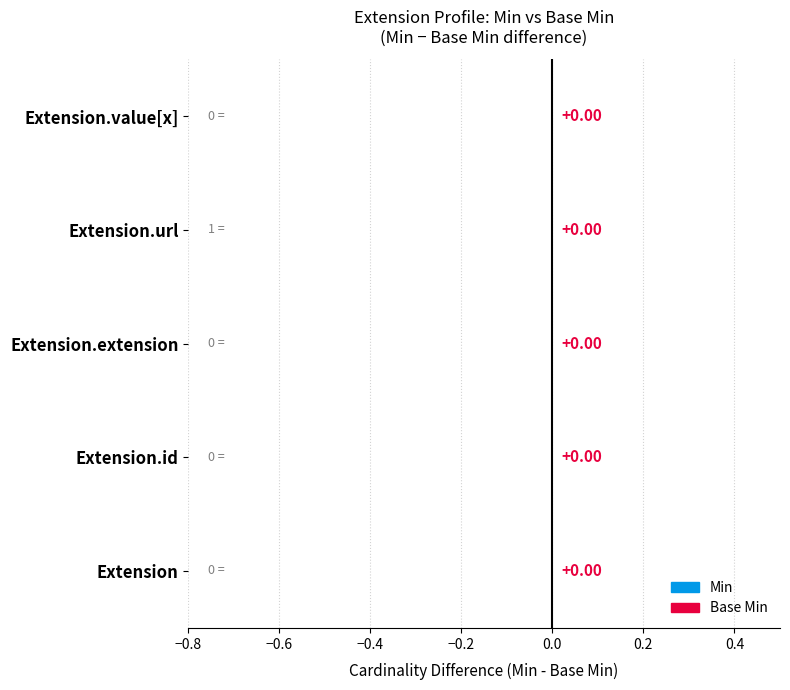

Reading left to right, what are all the values shown in this chart?

Min: Extension=0	Extension.id=0	Extension.extension=0	Extension.url=1	Extension.value[x]=0
Base Min: Extension=0	Extension.id=0	Extension.extension=0	Extension.url=1	Extension.value[x]=0